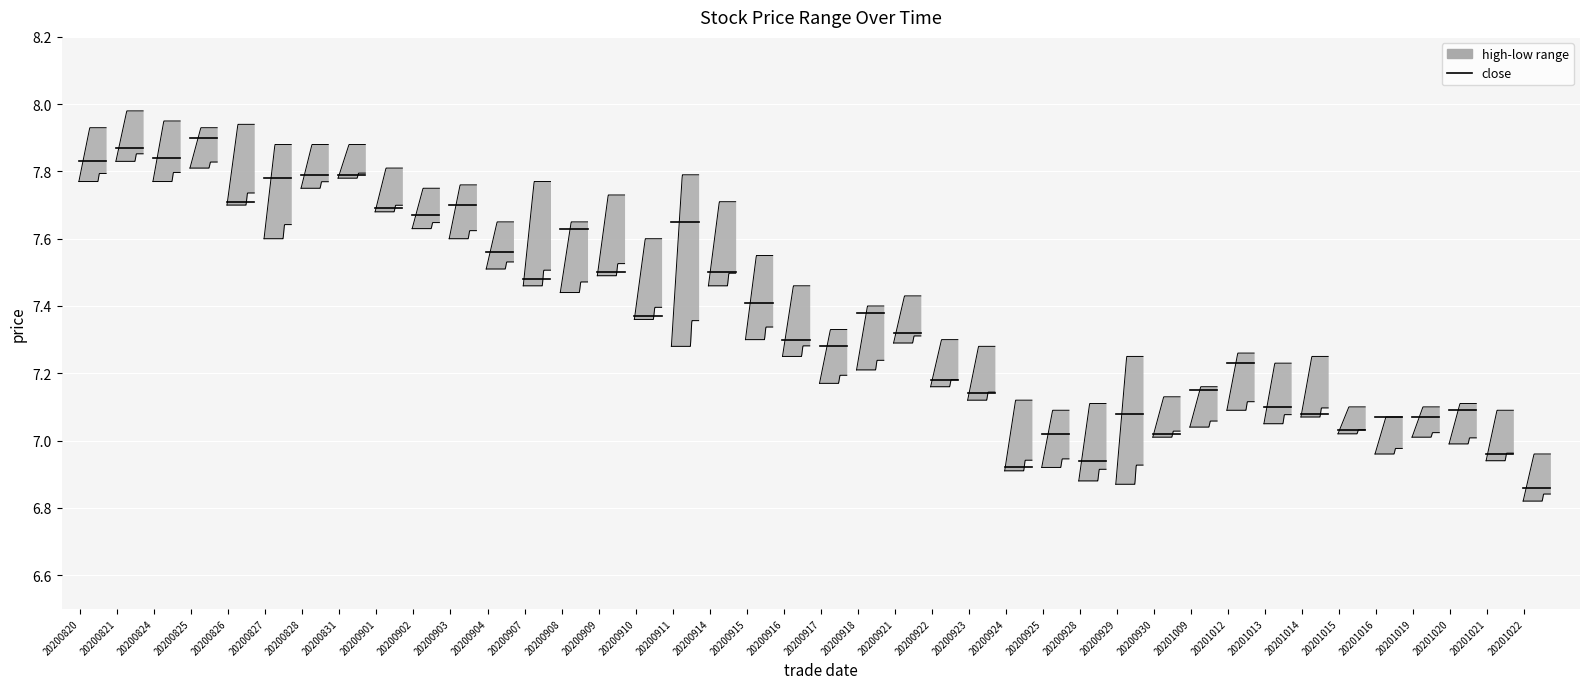

The value of high at 20200828 is 7.9. True or false?

True